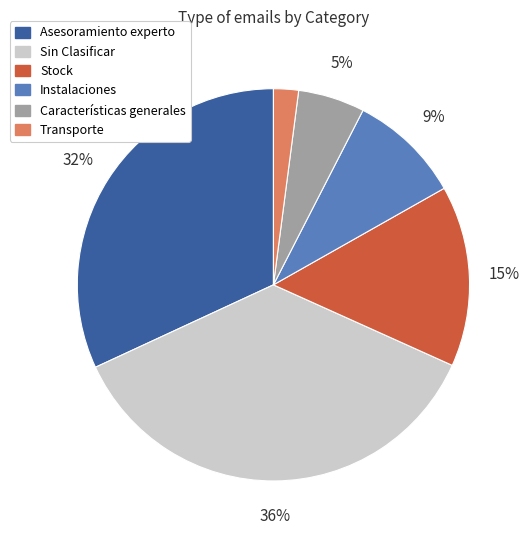

To the nearest percent, what portion does Transporte represent?

2%